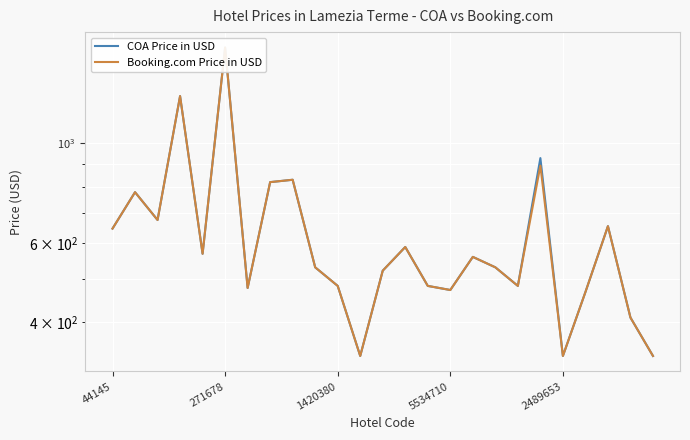

Reading left to right, what are all the values shown in this chart?

COA Price in USD: 646	778	675	1271	568	1629	477	819	829	530	482	337	521	588	482	472	559	530	482	926	337	467	654	410	337
Booking.com Price in USD: 646	778	675	1271	568	1629	477	819	829	530	482	337	521	588	482	472	559	530	482	891	337	467	654	410	337